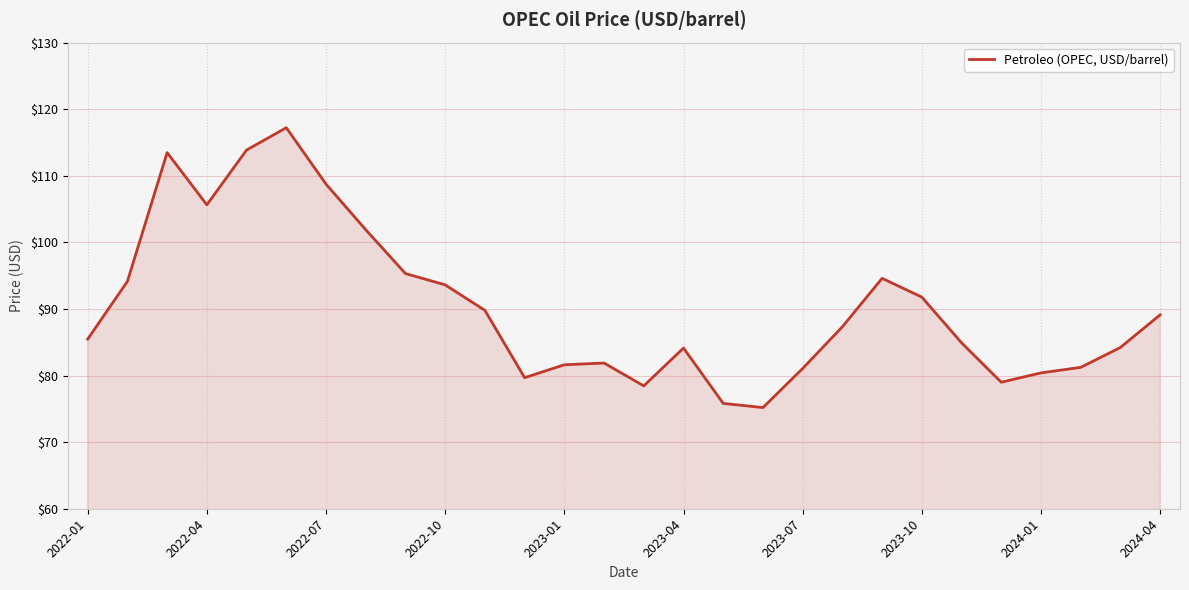

What is the maximum value shown in the chart?

117.2